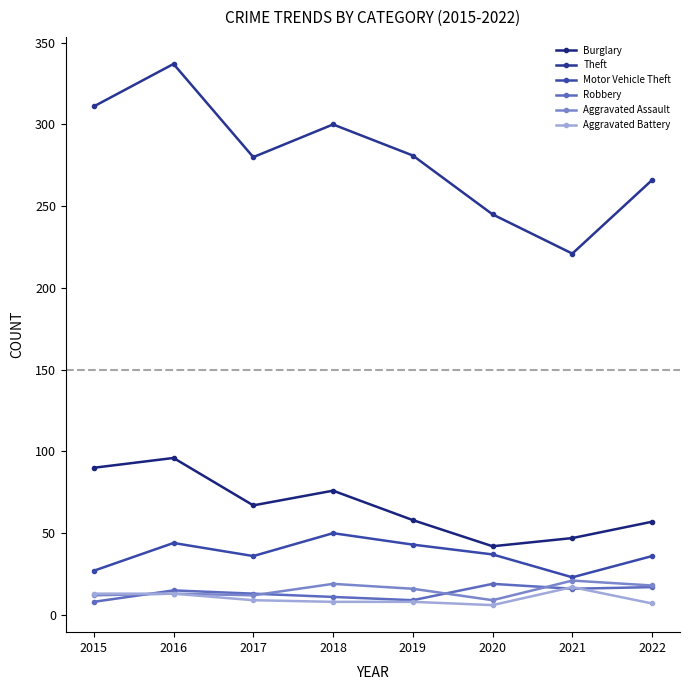

Which has a higher value, 2021 or 2016?

2016